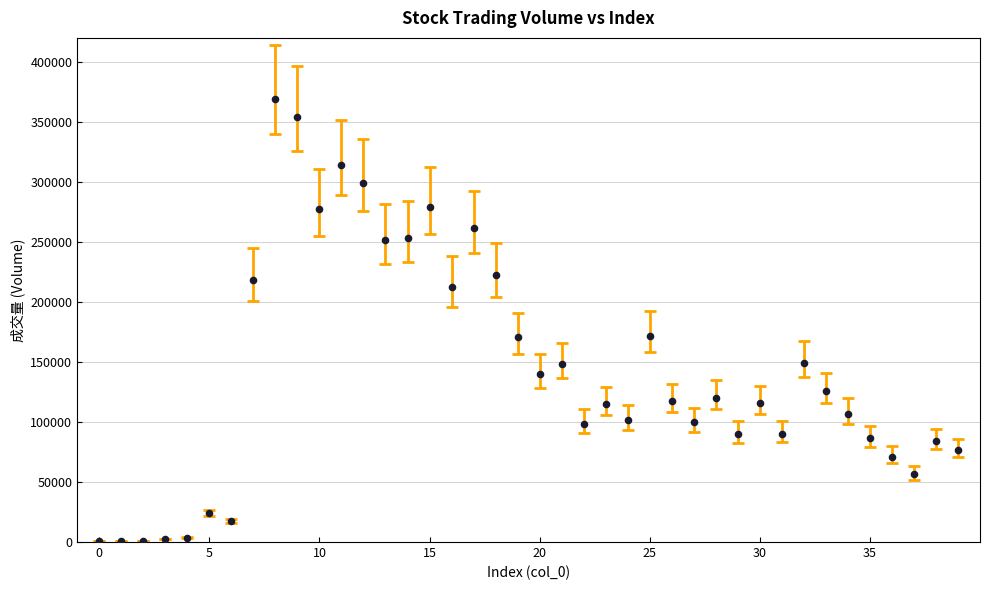

What is the range of Y values (max minus min)?

368789